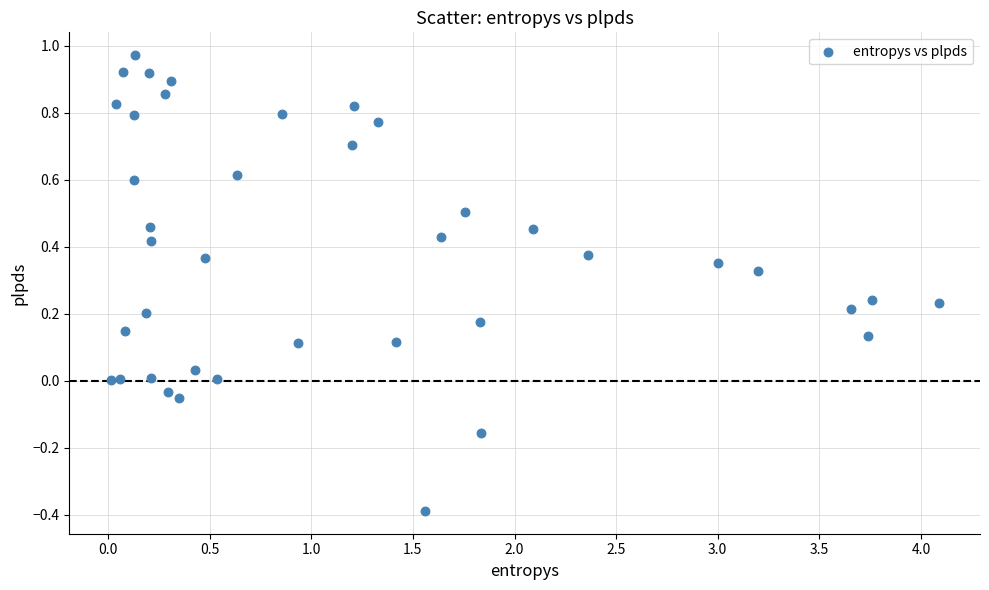

What is the range of Y values (max minus min)?

1.4